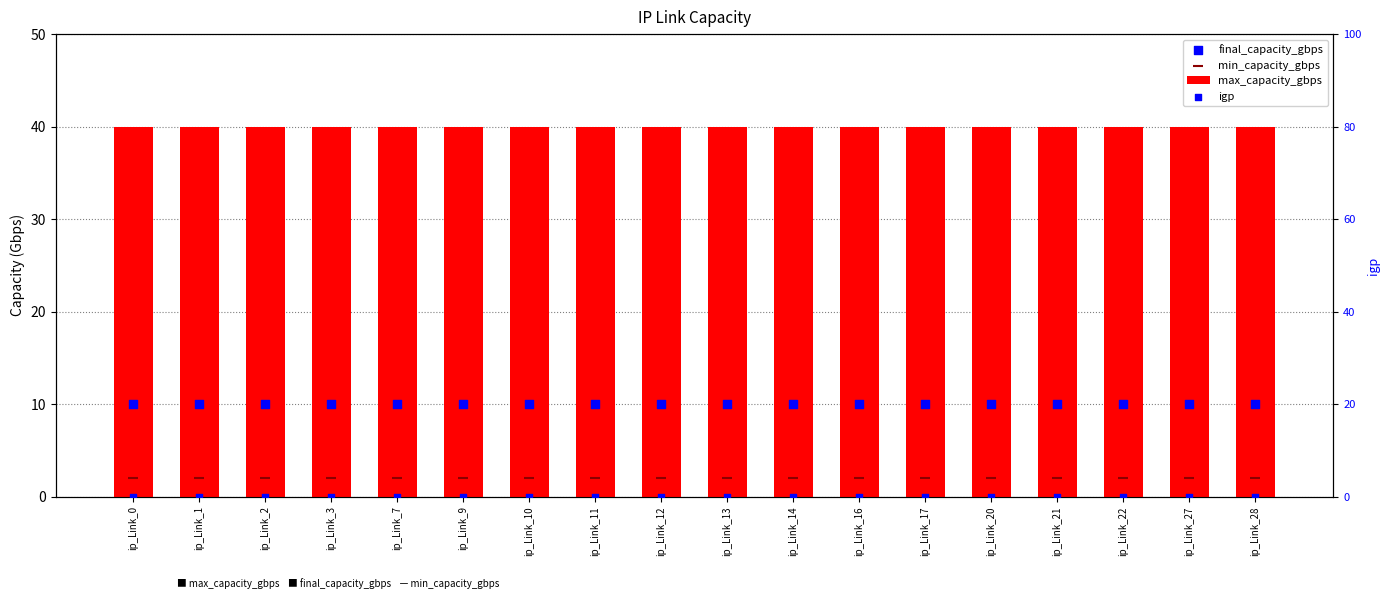

What is the total value across all series at ip_Link_11?

52